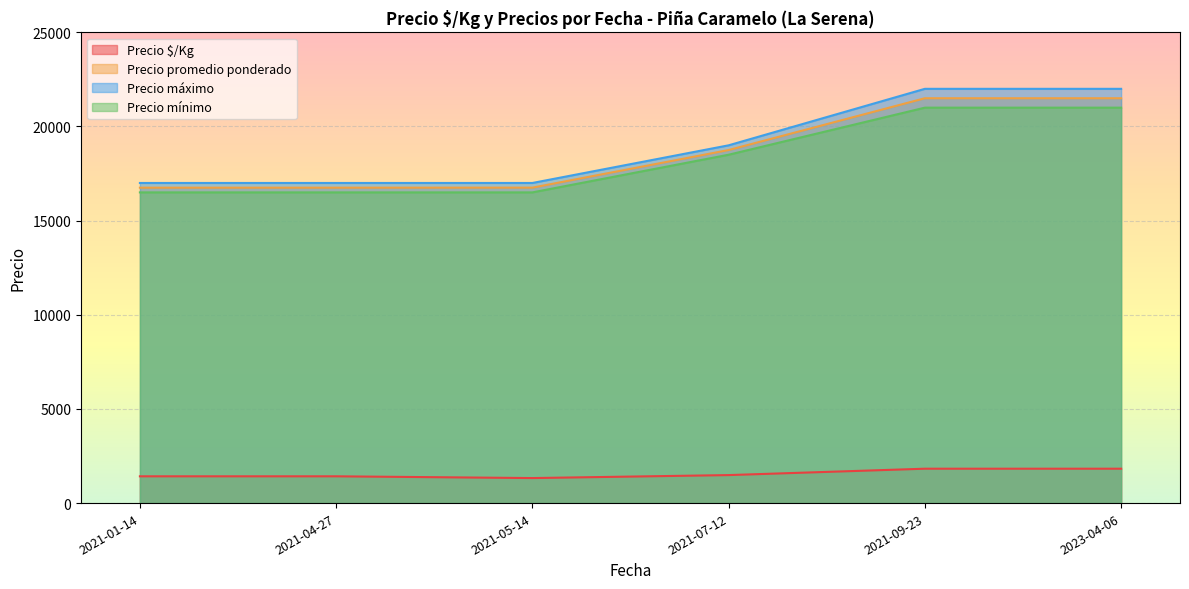

Rank the series by their maximum value, from lowest to highest.

Precio $/Kg, Precio mínimo, Precio promedio ponderado, Precio máximo